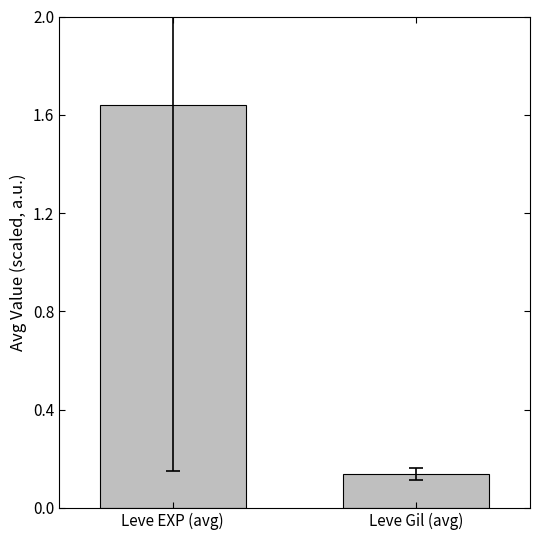

Which label corresponds to the smallest value in the chart?

Leve Gil (avg)